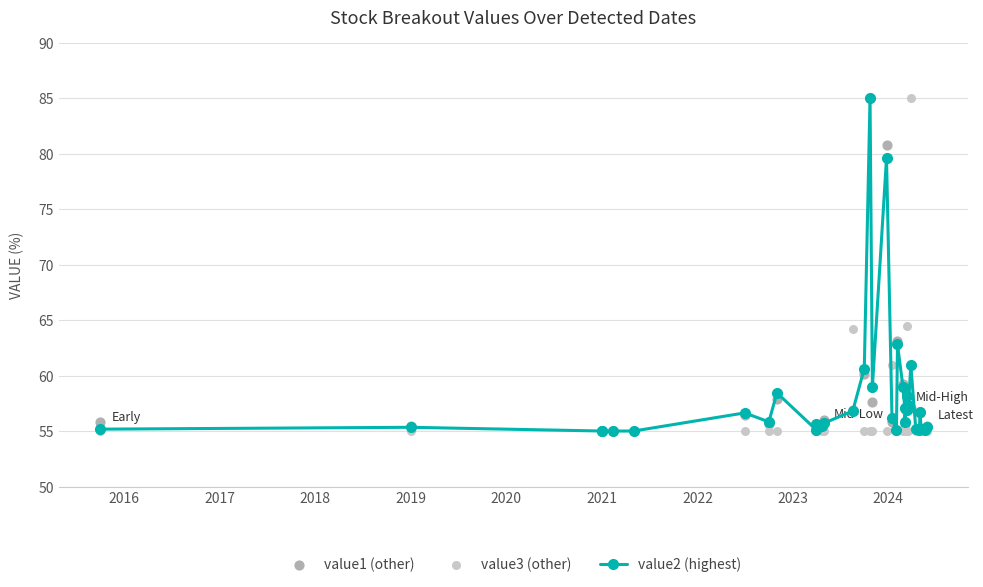

Which series reaches the minimum Y coordinate?

value2 (highest)